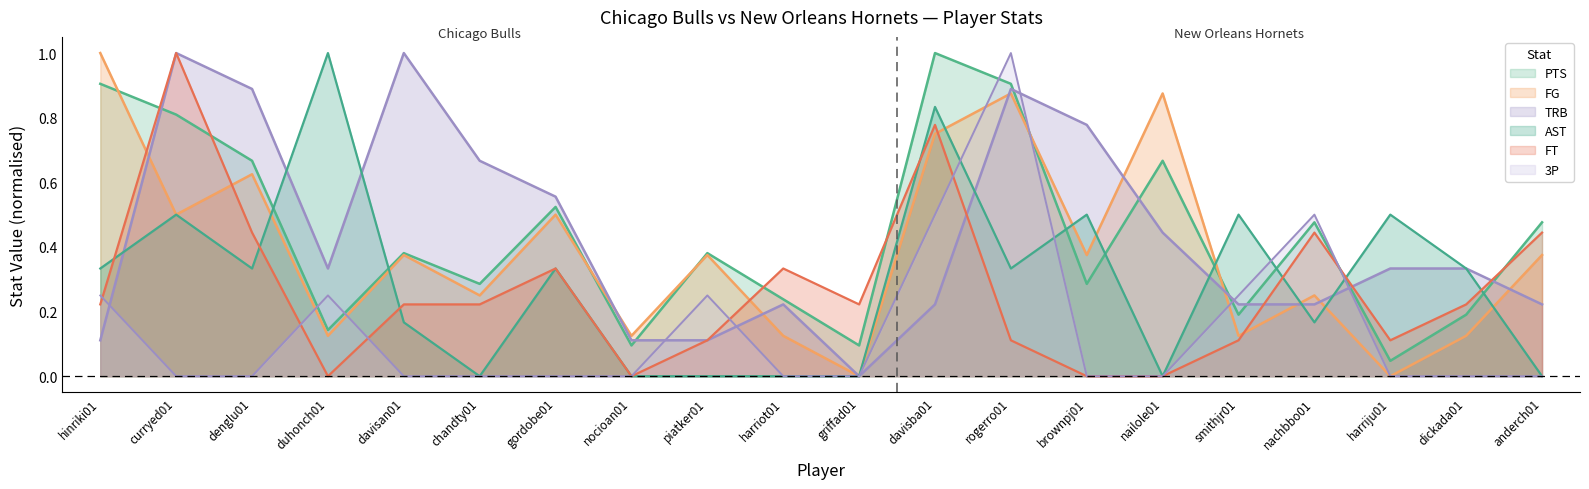

What is the difference between the second highest and minimum values in the TRB series?

1.0